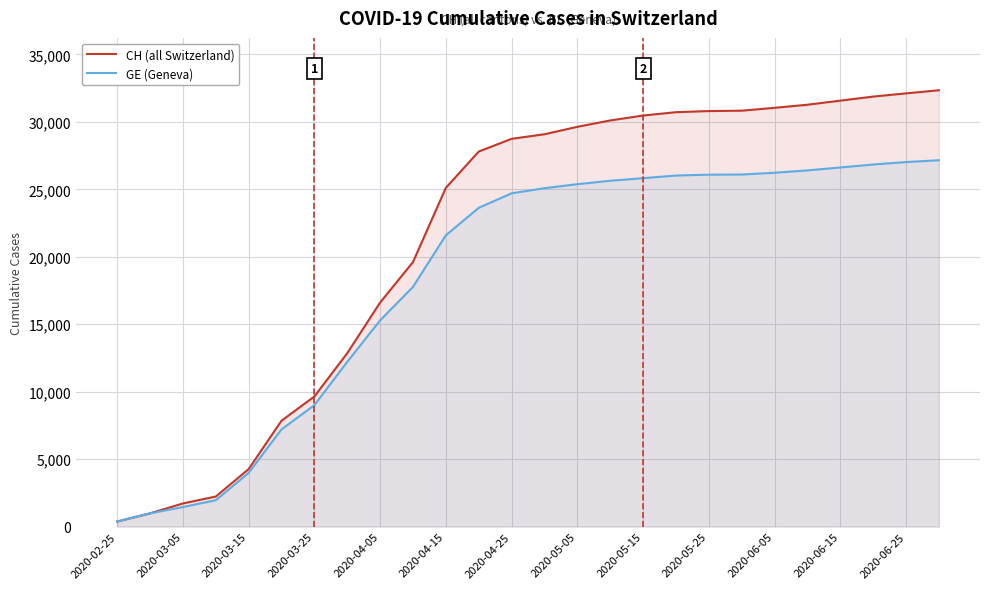

True or false: CH (all Switzerland) and GE (Geneva) intersect in this chart.

False